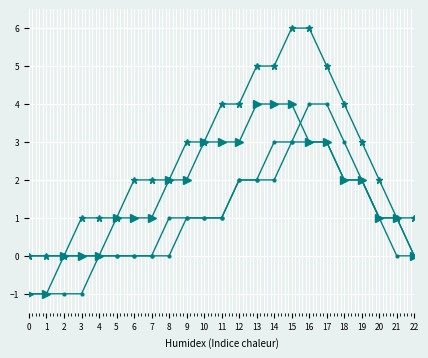

How many categories are shown in the chart?

23